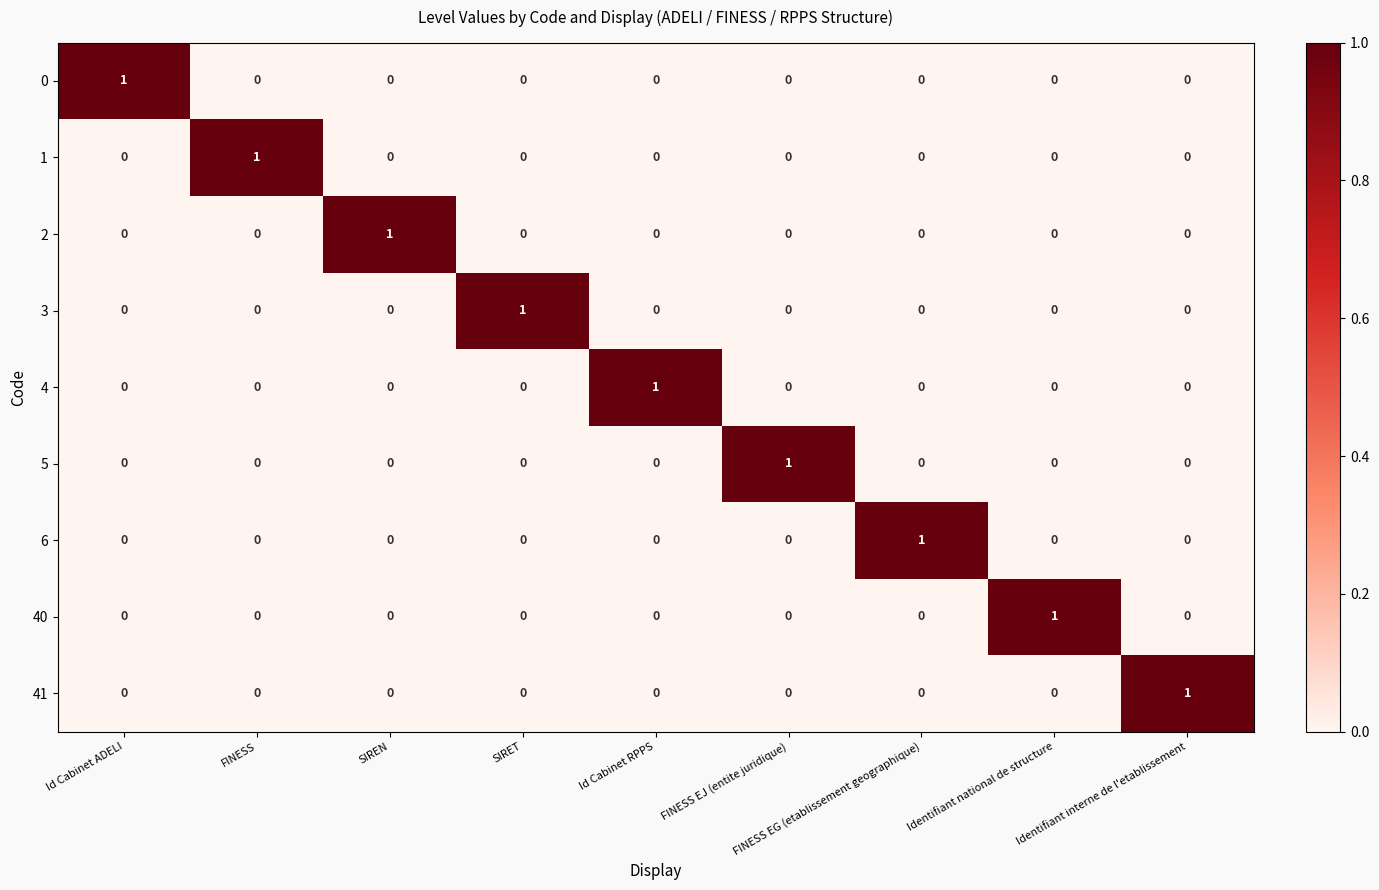

The 41 series shows 0 at Identifiant national de structure. True or false?

True